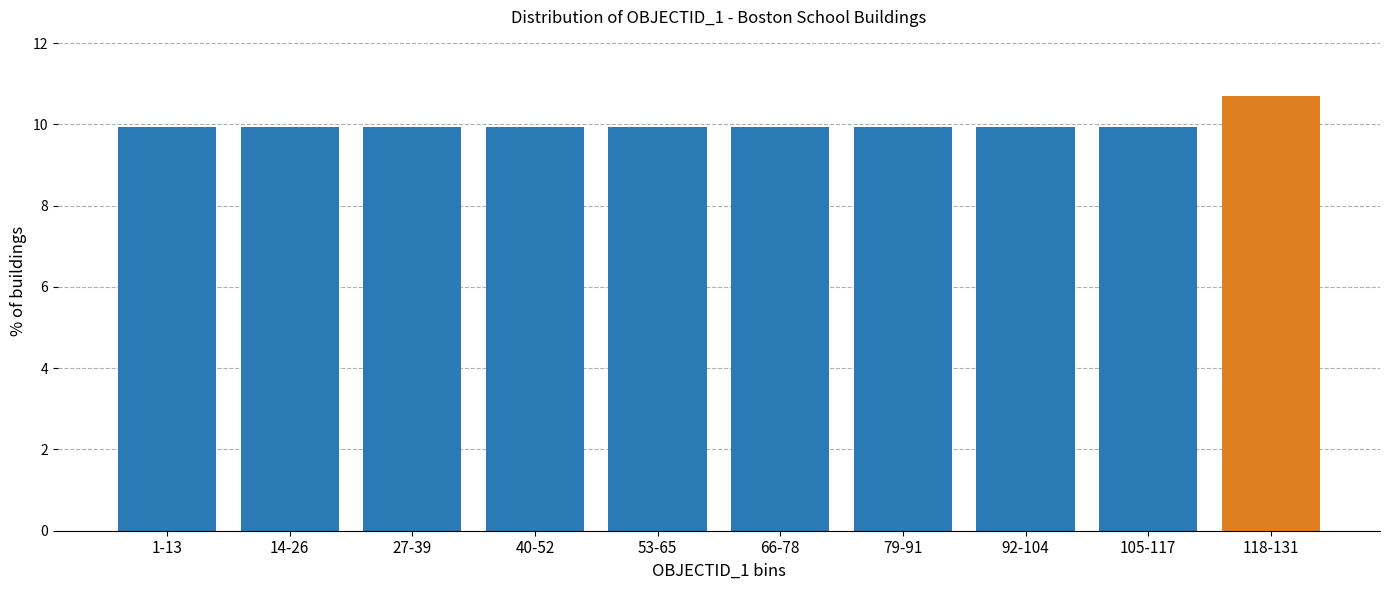

Reading right to left, list all the values displayed in this chart.

118-131=10.7	105-117=9.9	92-104=9.9	79-91=9.9	66-78=9.9	53-65=9.9	40-52=9.9	27-39=9.9	14-26=9.9	1-13=9.9